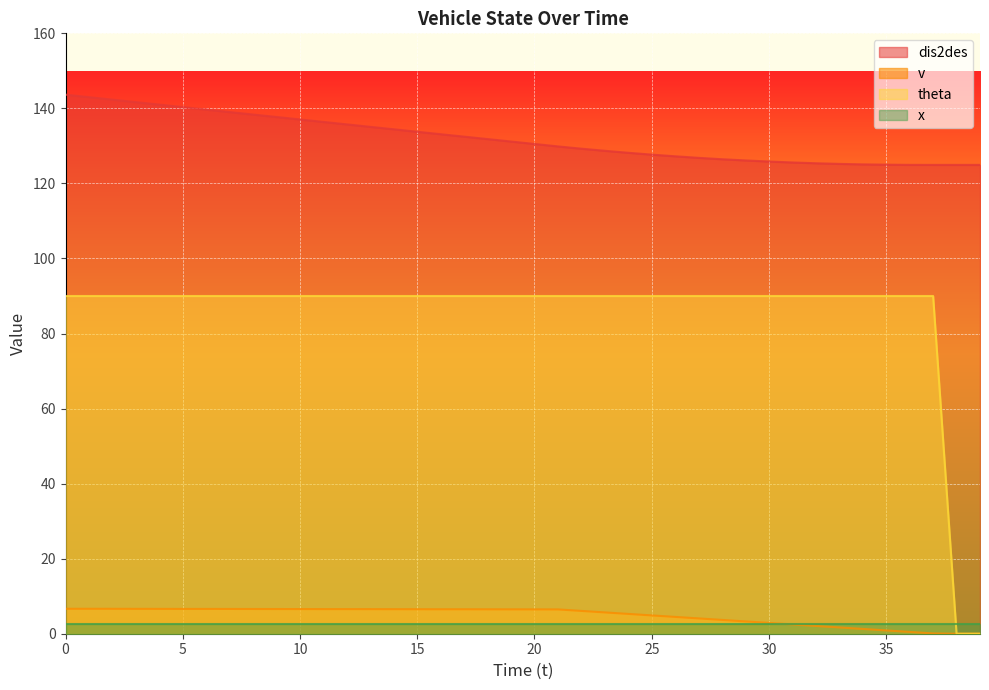

What is the difference between the second highest and minimum values in the theta series?

90.0